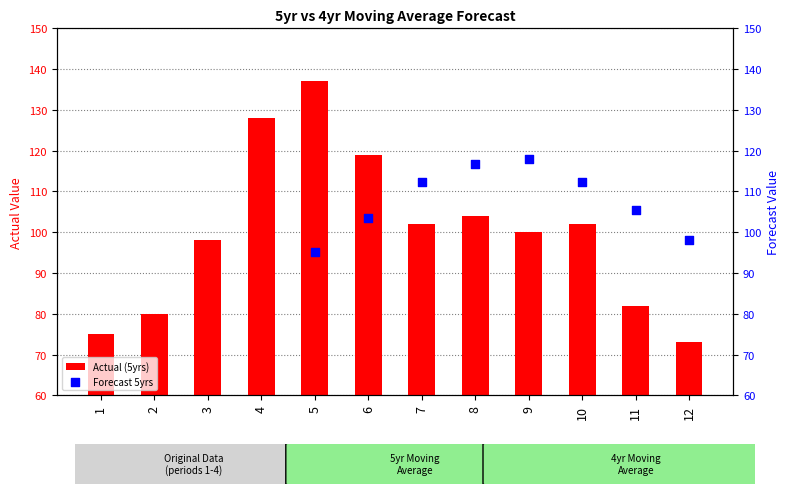

Which series has the largest Y range (max minus min)?

Actual (5yrs)